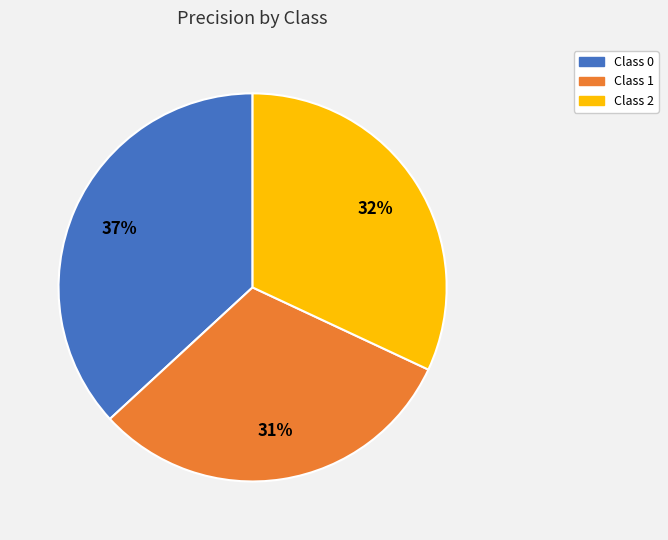

Is there any slice that represents more than half of the pie?

No